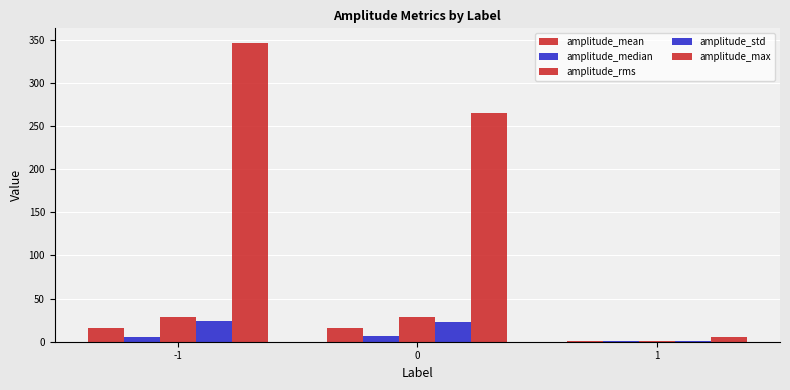

Which category has the highest value across all series?

-1